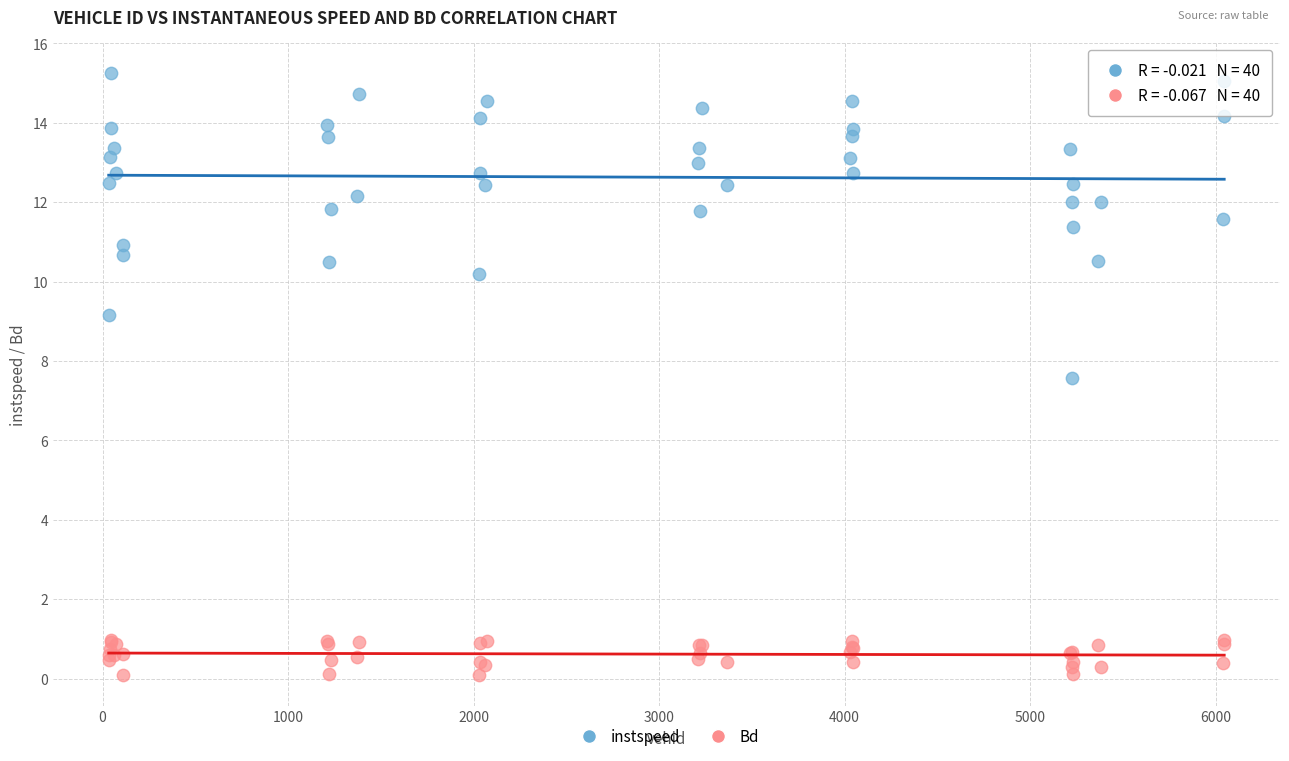

Which series has the widest spread of Y values?

instspeed